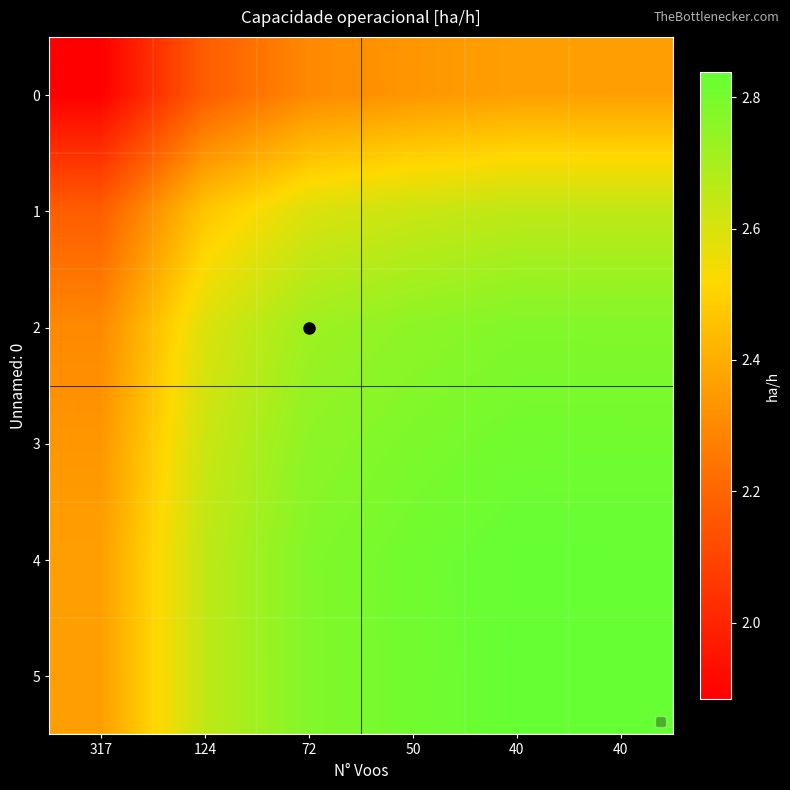

At which category is the sum across all series the highest?

40